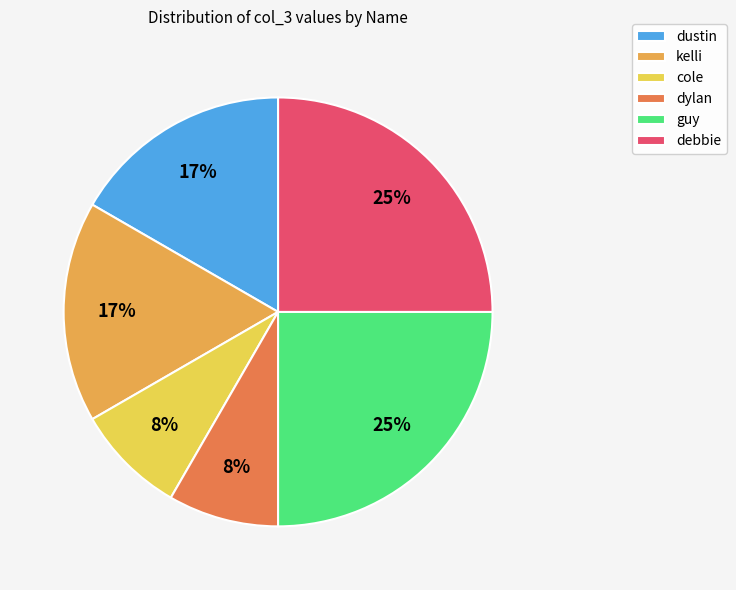

Does any single category account for the majority?

No